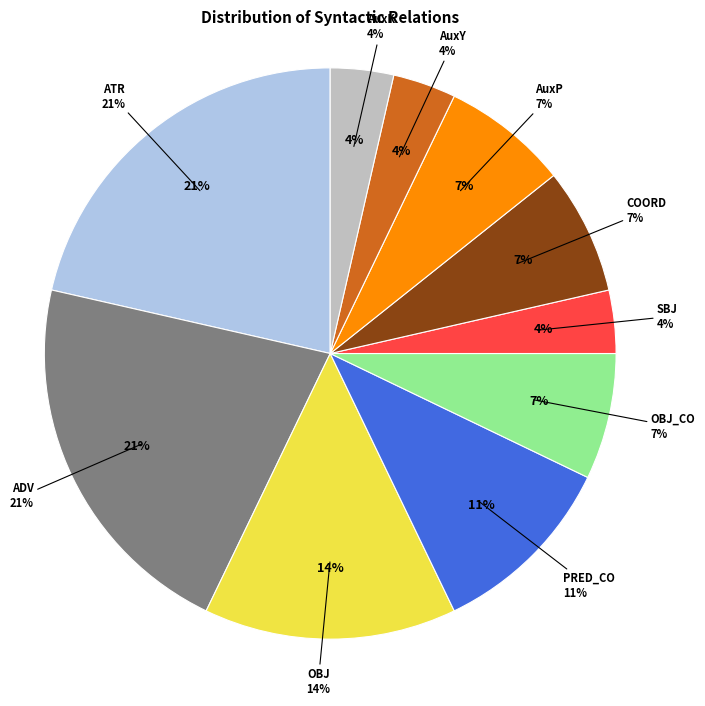

Which slice is the smallest?

SBJ